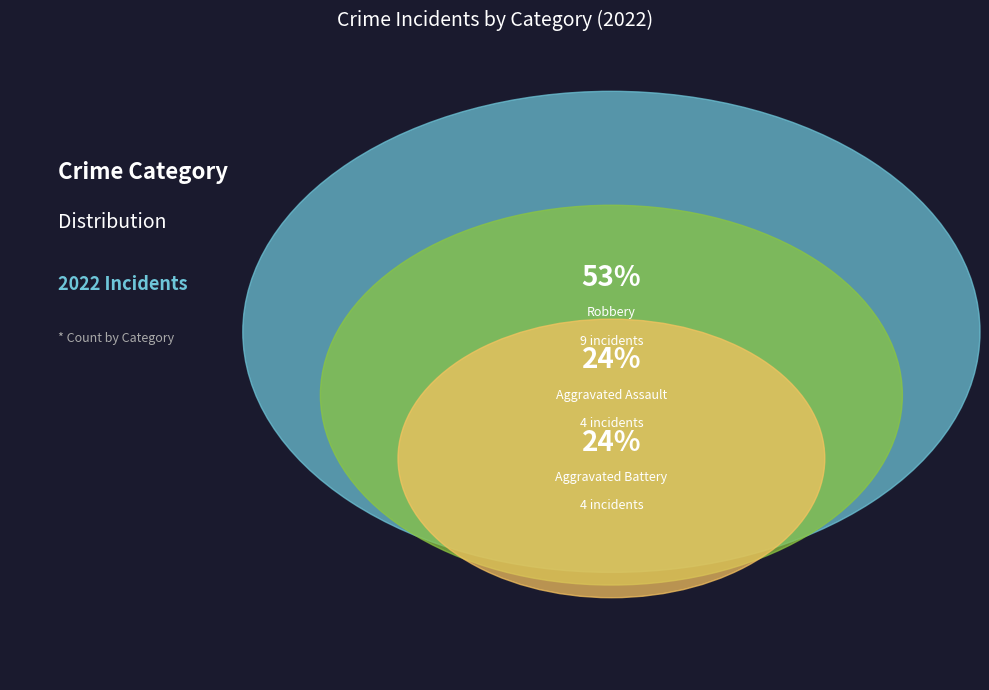

Is it true that Aggravated Battery is 24% of the pie?

True